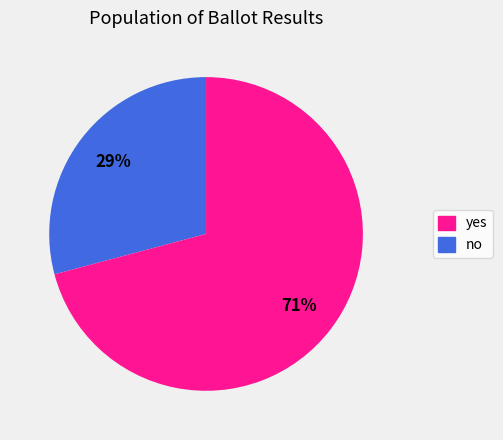

Does any single category account for the majority?

Yes